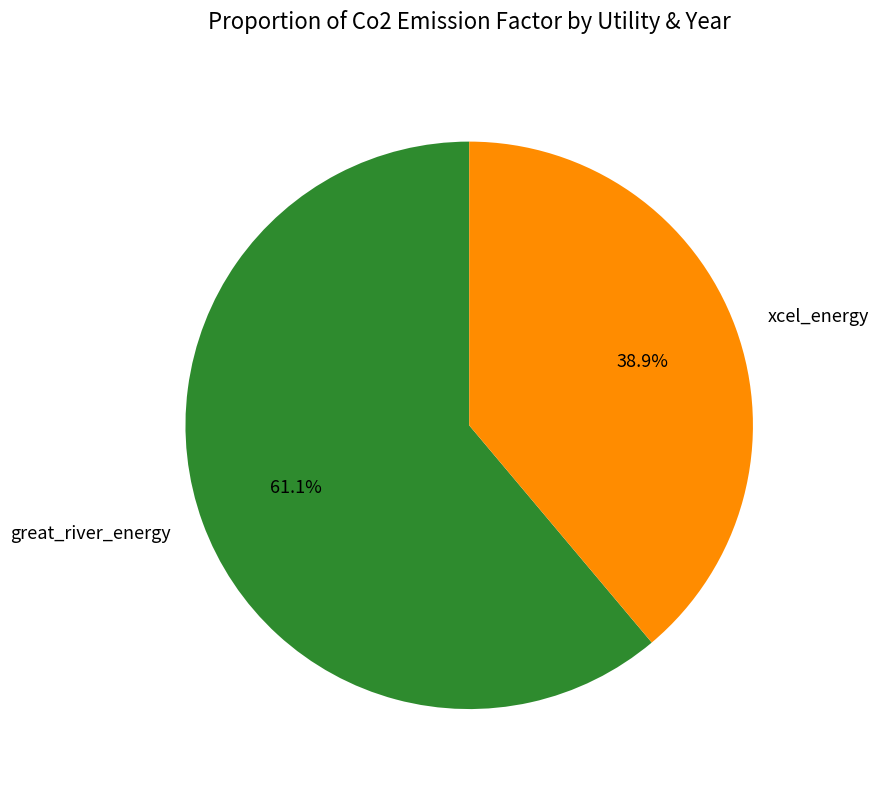

Combined, what portion of the pie is xcel_energy and great_river_energy?

100.0%